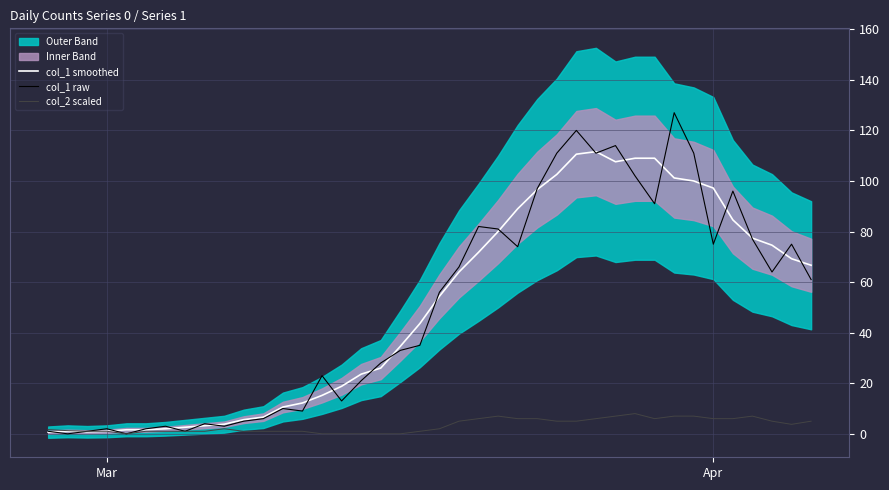

The value of col_2 scaled at 7 is 0.6. True or false?

False